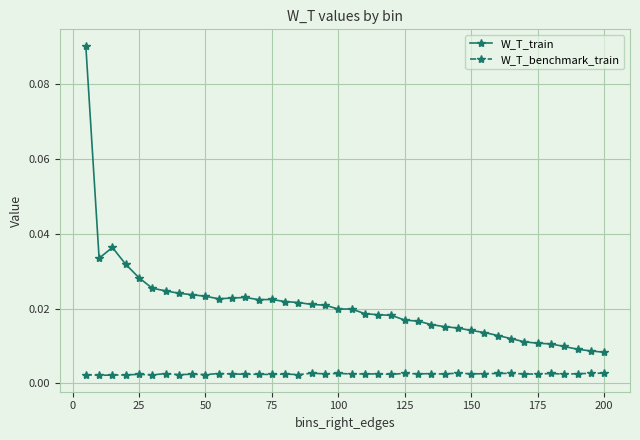

At how many categories does at least one series exceed 0?

40